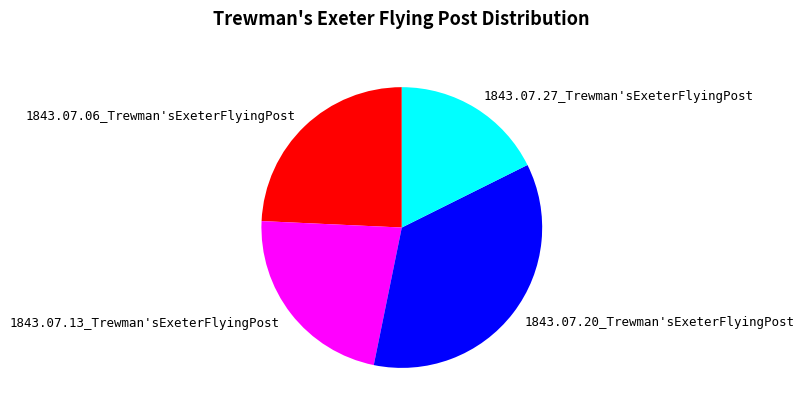

Is there a majority slice in this chart?

No